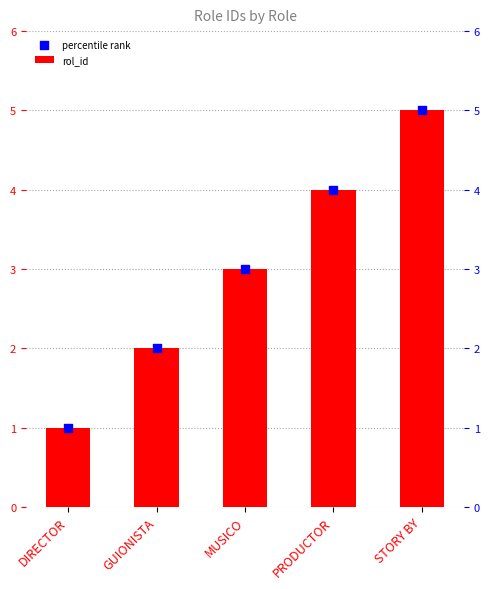

At which category is the sum across all series the highest?

STORY BY